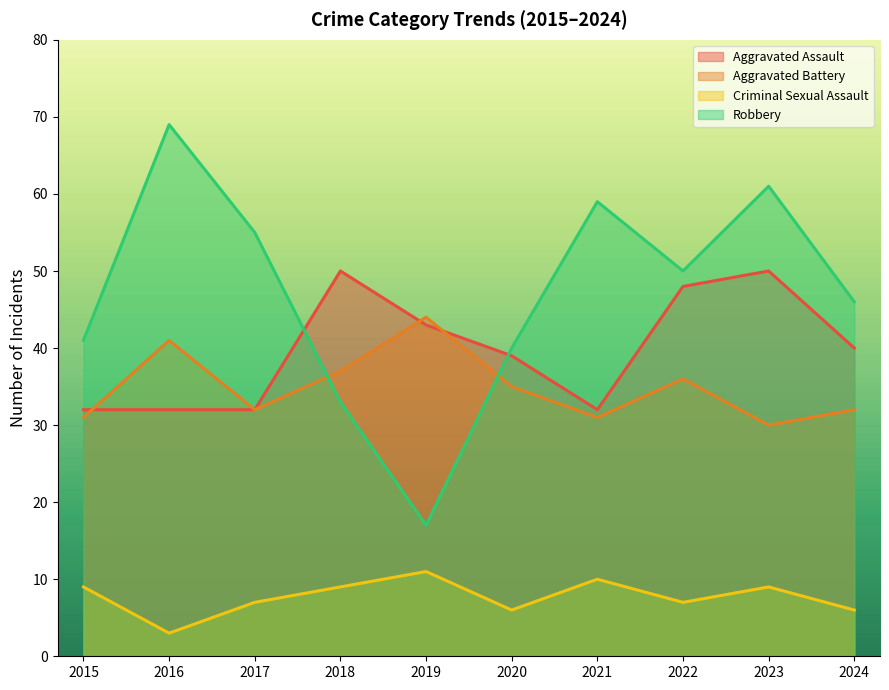

At which category is the sum across all series the highest?

2023